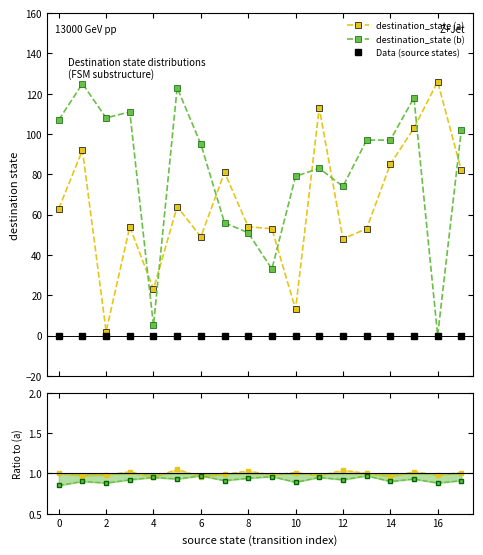

What is the label of the 16th point from the left?

15